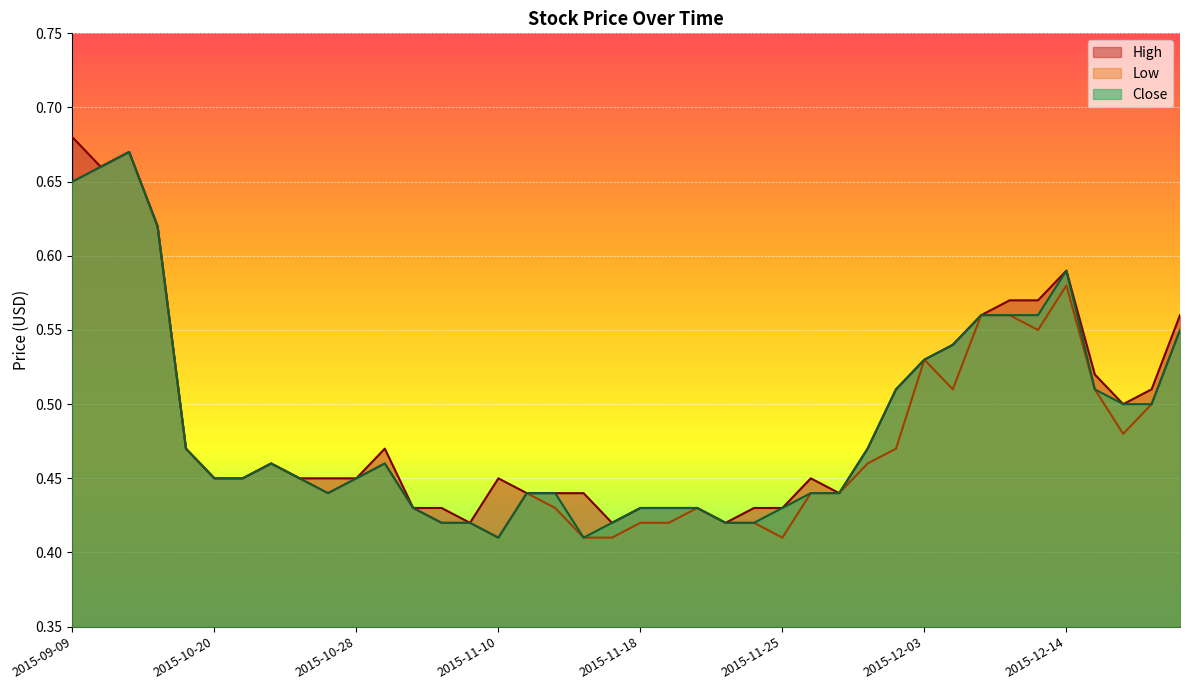

What is the label of the 12th point from the right?

2015-12-01